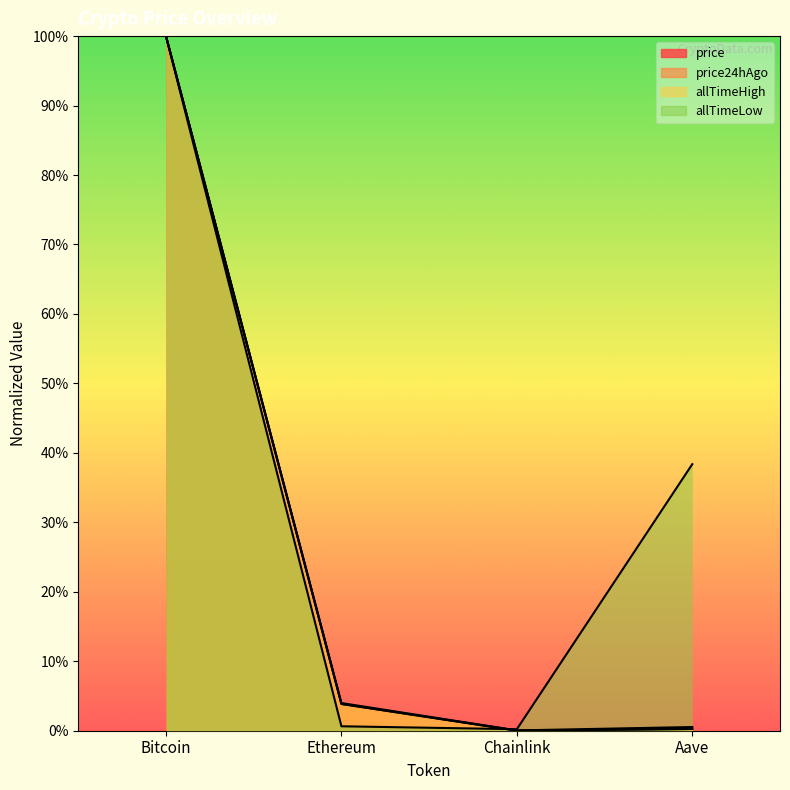

Which series has the largest total across all categories?

allTimeLow